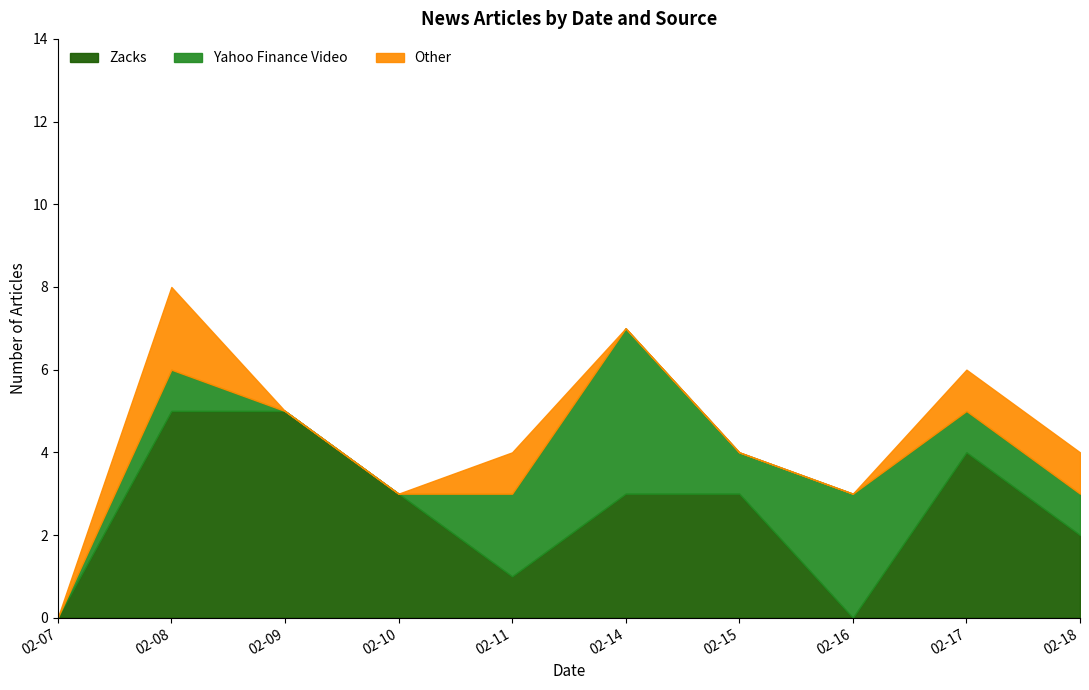

What is the maximum value for Zacks?

5